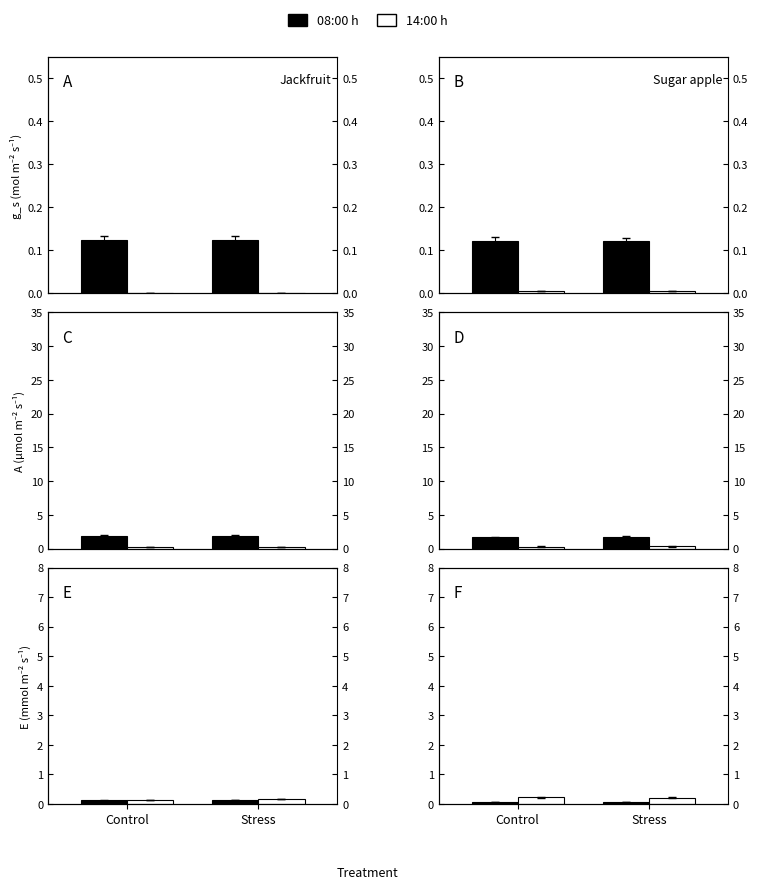

How many series are shown in this chart?

2